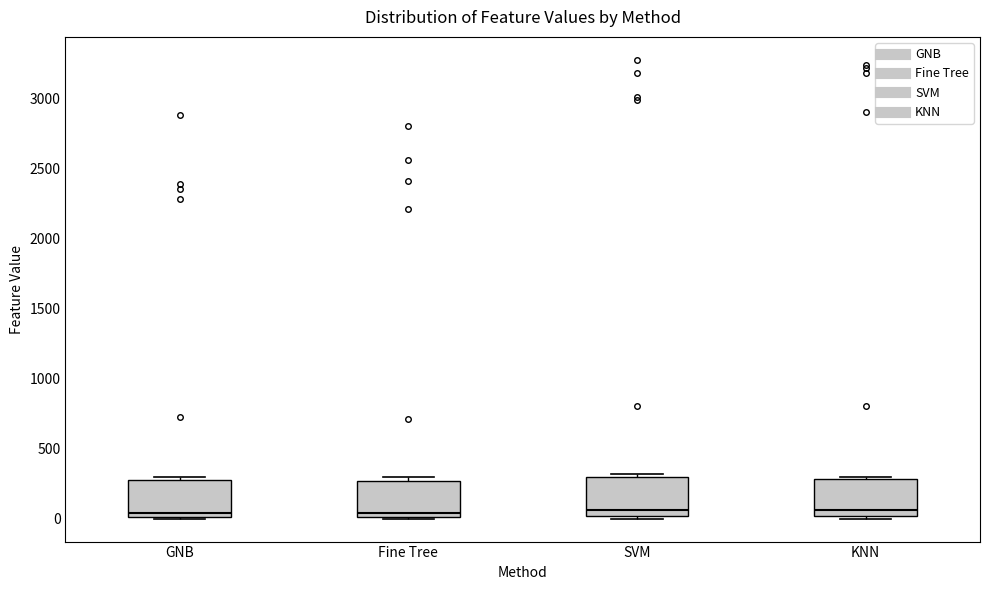

Where is the upper edge of the box for GNB on the y-axis? The values are not printed on the chart, so give them approximately, as read against the axis.

250